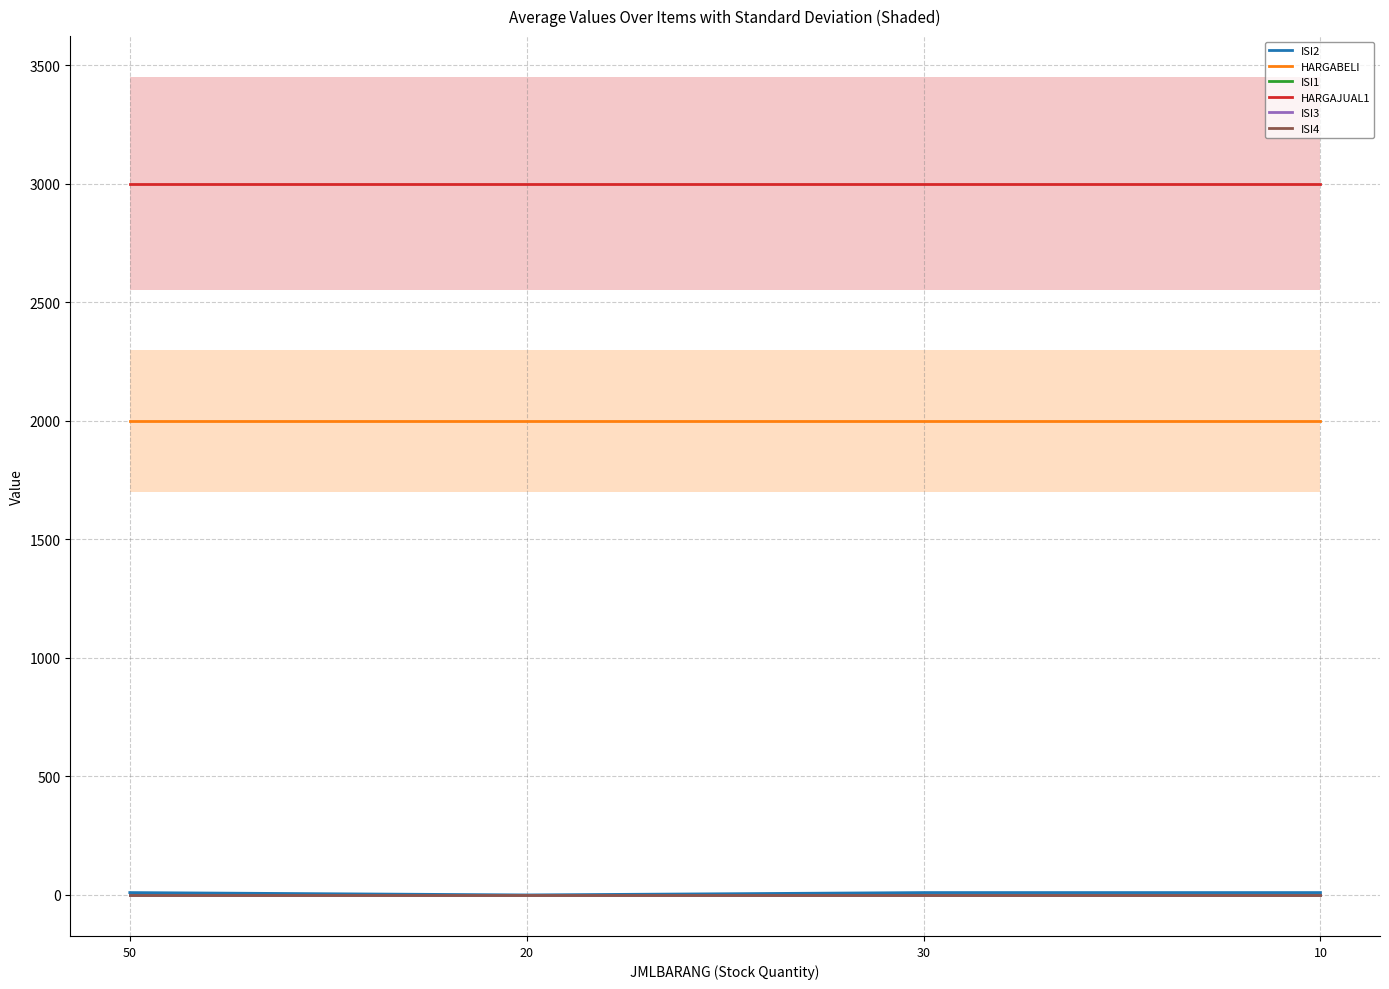

Read the HARGAJUAL1 value at 30.

3000